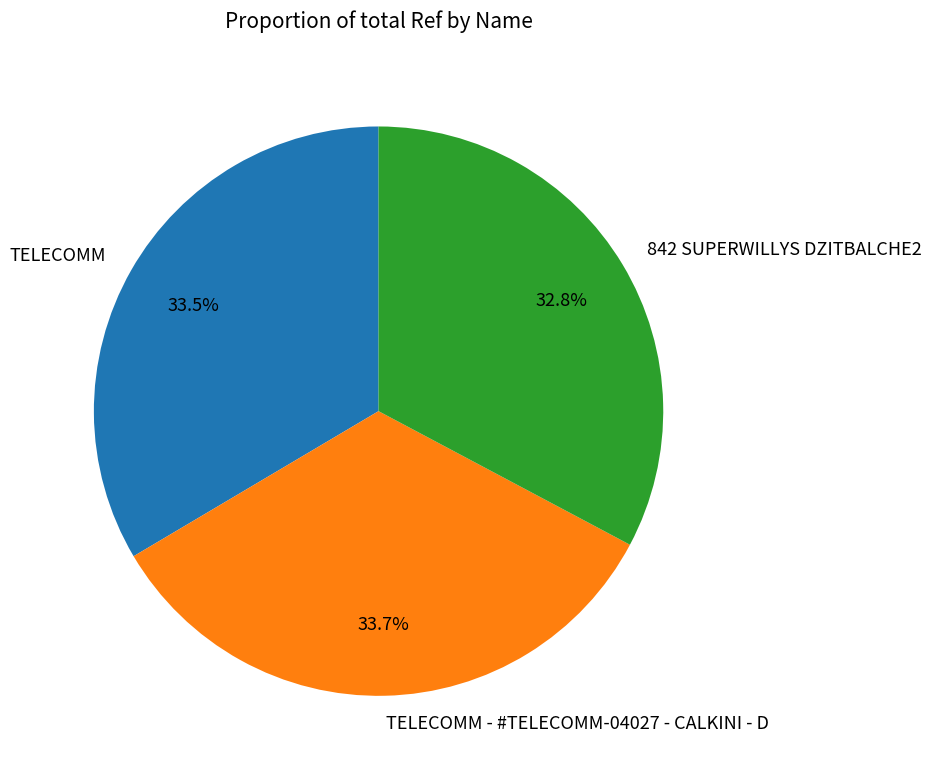

How many segments does this pie chart have?

3